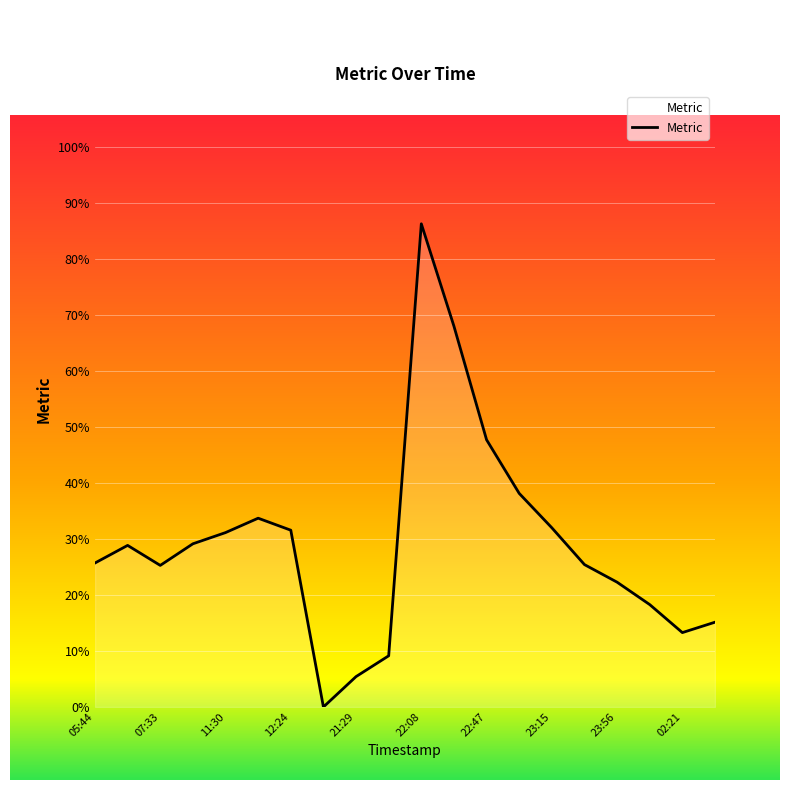

What is the difference between the maximum and minimum values?

86.3